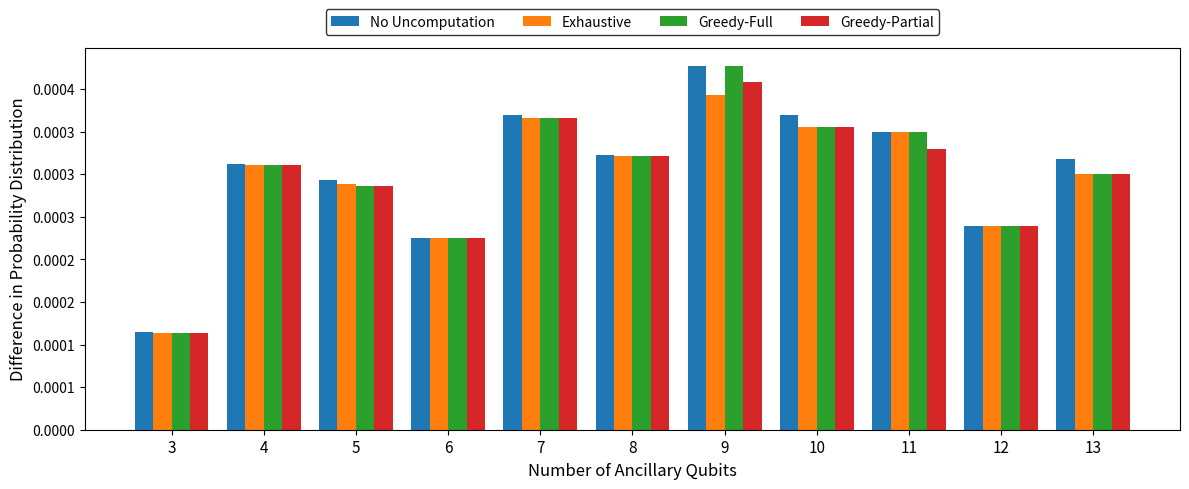

The value of Greedy-Partial at 10 is 0.0. True or false?

True